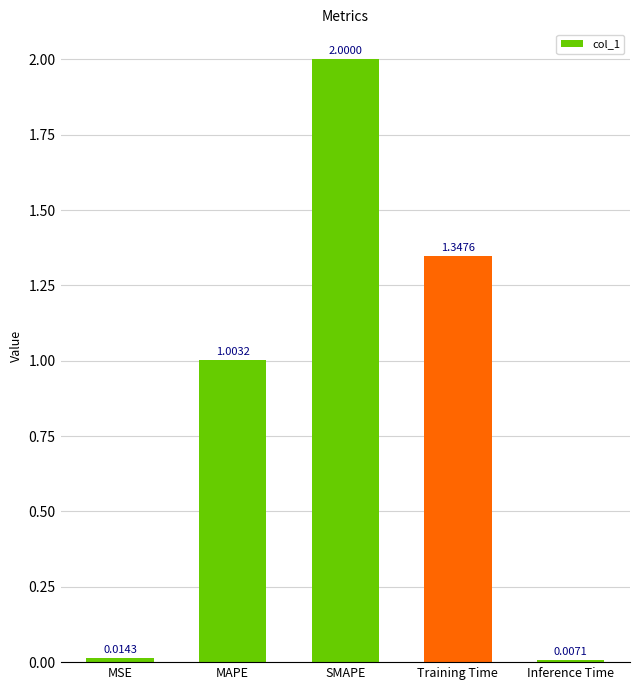

What is the difference between the values at Training Time and MAPE?

0.3